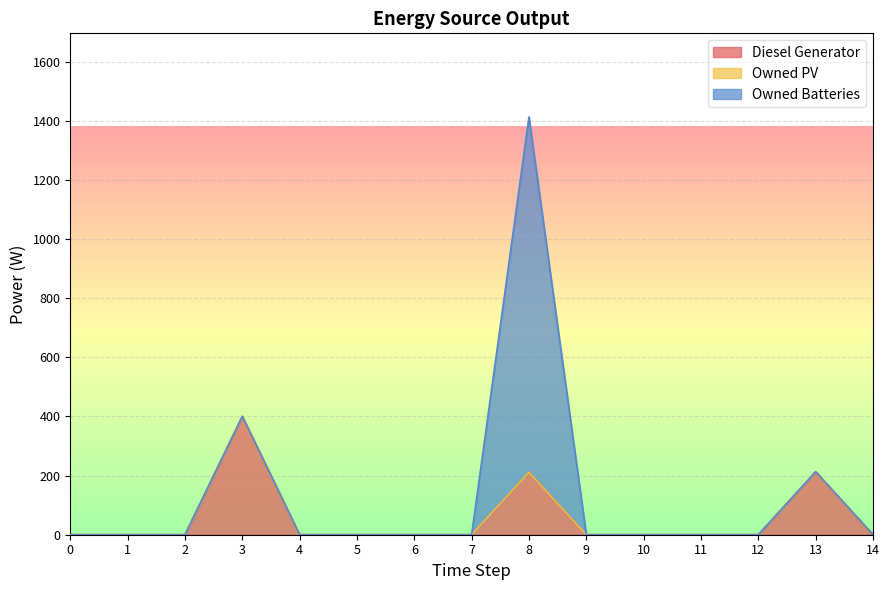

At which label is Diesel Generator closest to 200?

8